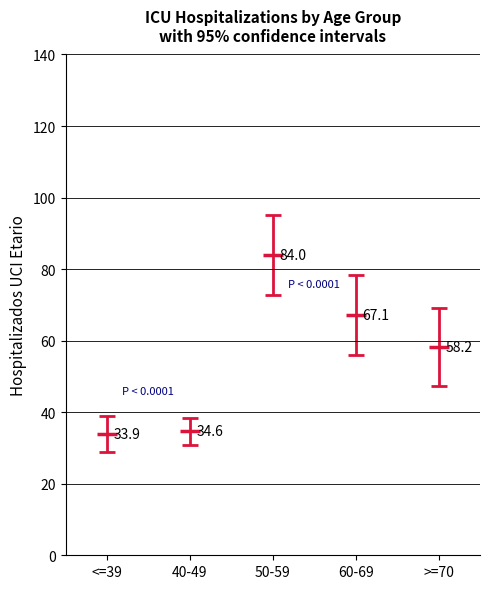

At which label does the data first exceed 65?

50-59